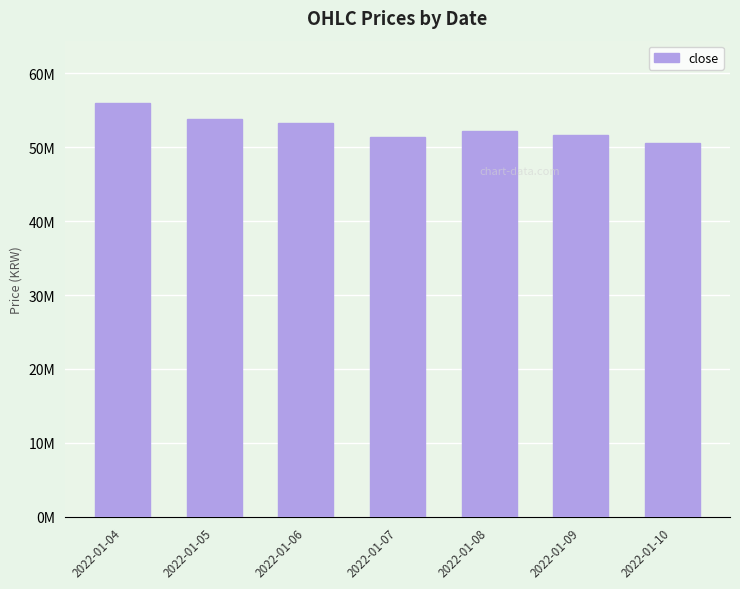

What is the difference between the values at 2022-01-09 and 2022-01-08?

464000